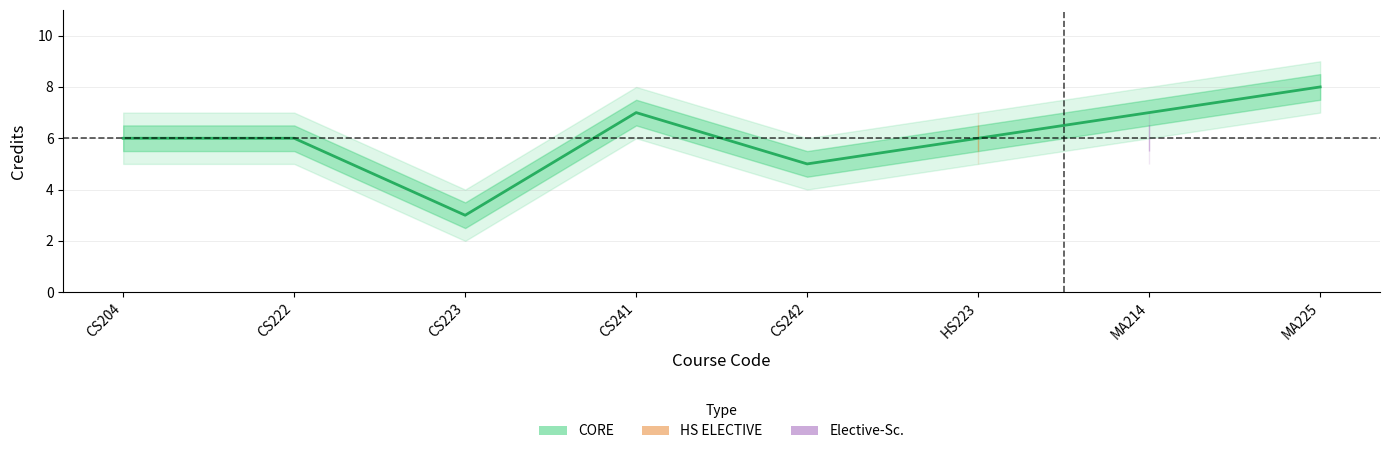

What is the average value?

6